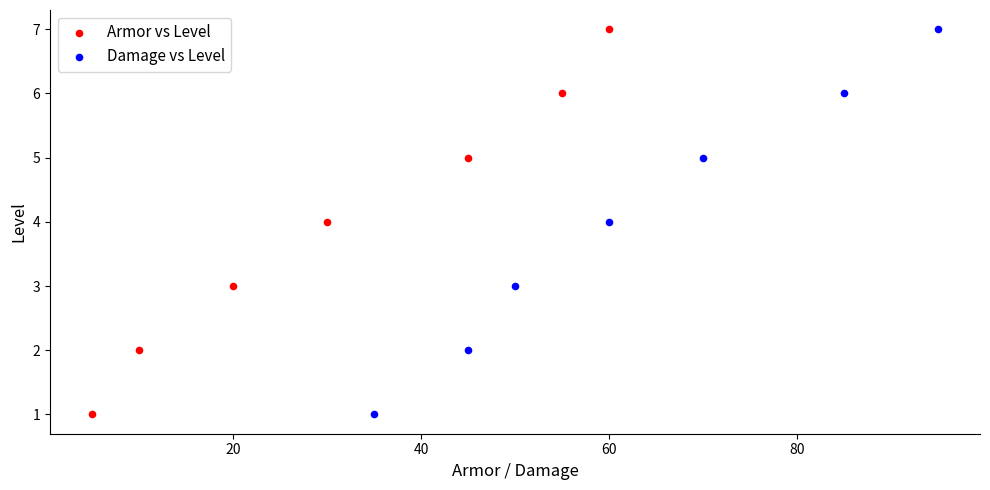

What are all the series names shown in the legend?

Armor vs Level, Damage vs Level